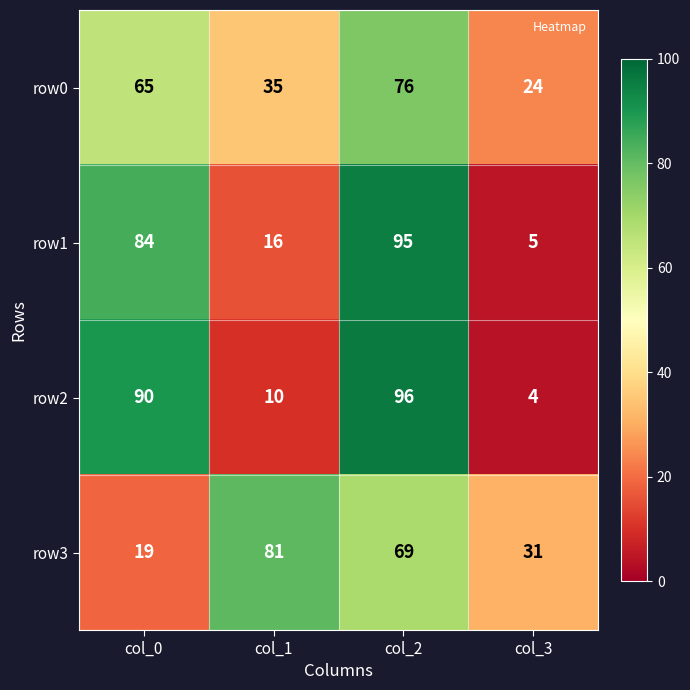

Which label corresponds to the smallest value in the chart?

col_3